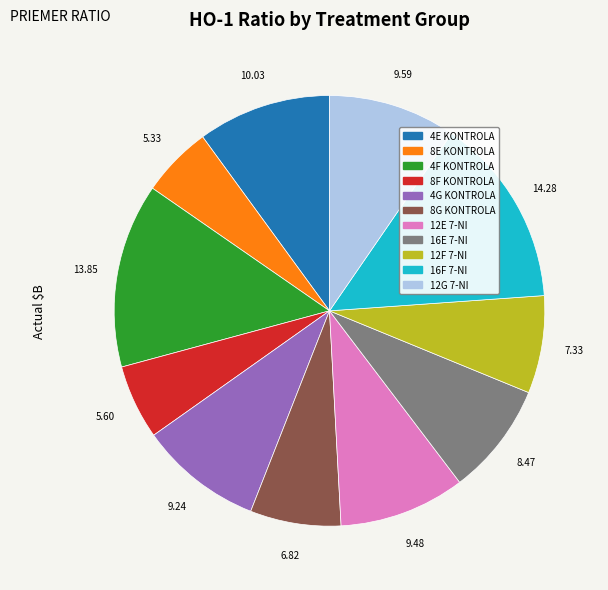

Count the number of slices in the pie.

11